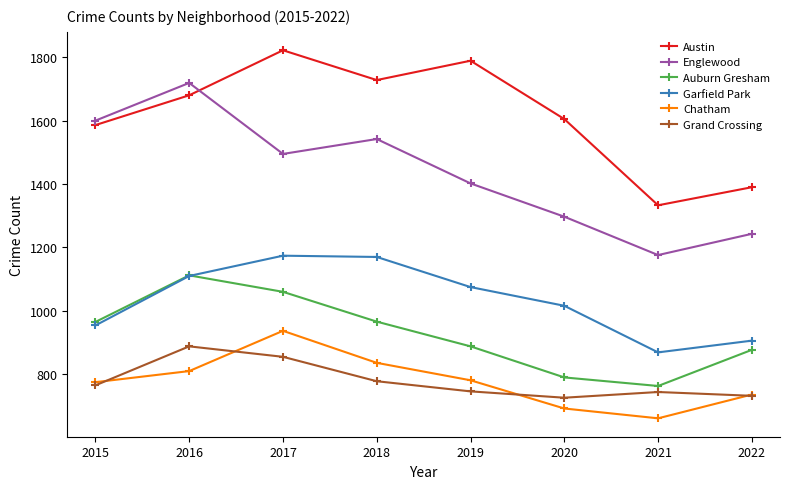

What is the value of the Chatham point at the 7th from the left?

661